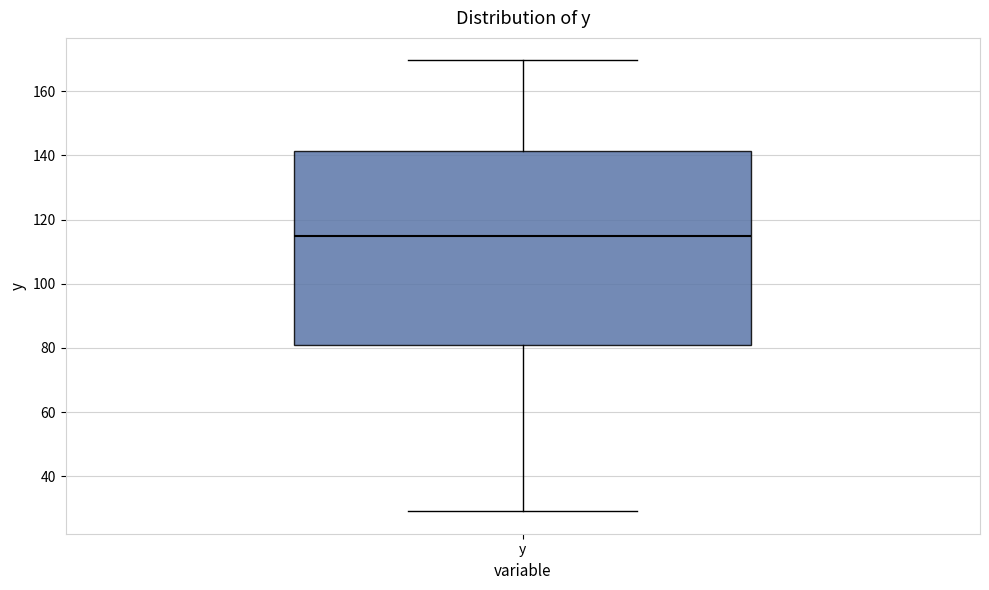

Read this box plot against the y-axis: the position of the median line, the range covered by the box, and the ends of both whiskers. The values are not printed on the chart, so give them approximately, as read against the axis.

median 114, box 80 to 142, whiskers 30 to 170